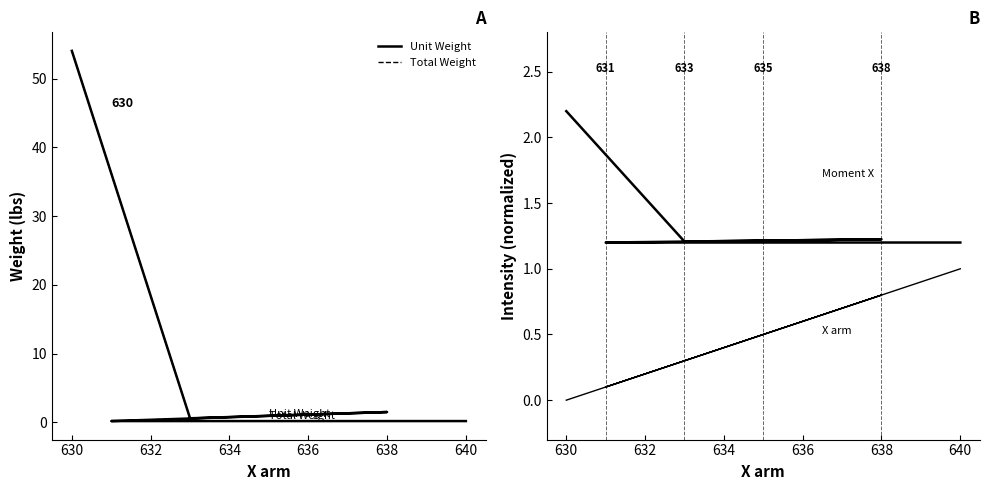

At which label is Total Weight closest to 27?

638